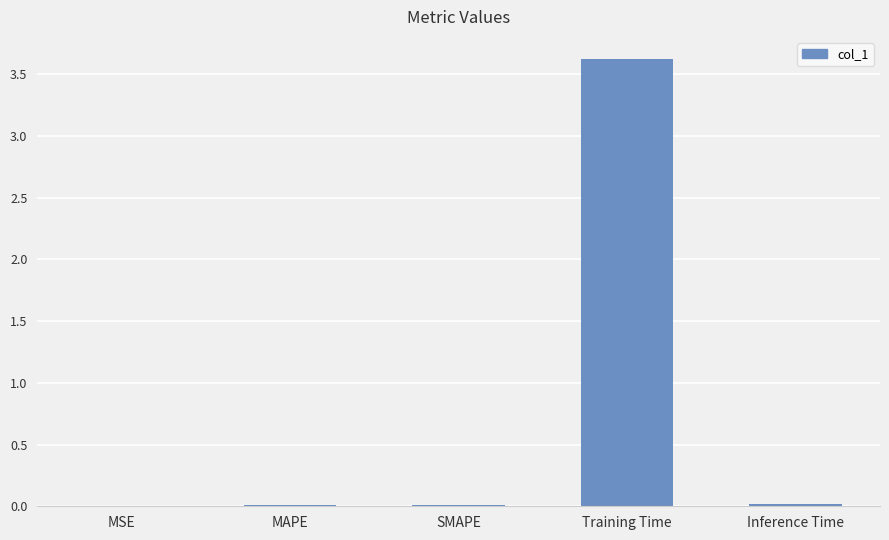

Between SMAPE and Training Time, which is larger?

Training Time